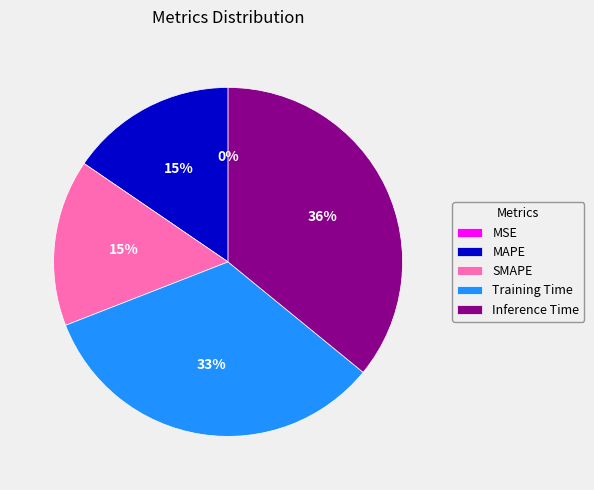

Which category has the biggest portion of the pie?

Inference Time